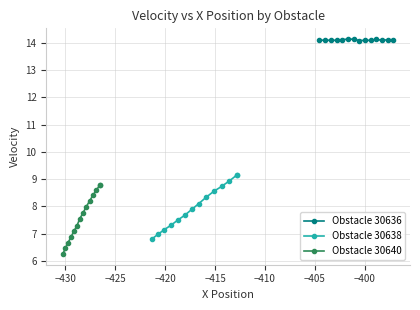

True or false: Obstacle 30636 has more than 2 points higher than both neighbors.

True